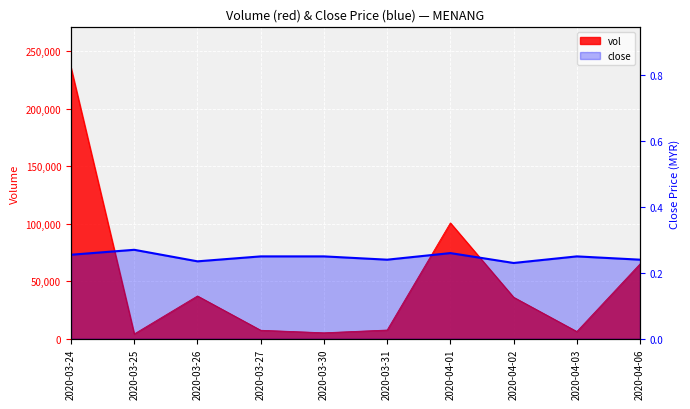

Which label corresponds to the largest value in the chart?

2020-03-24